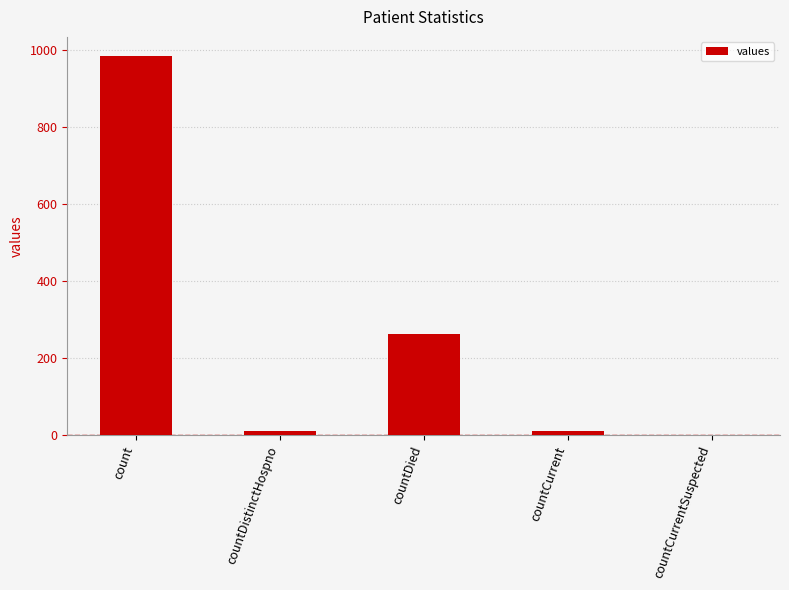

Is it true that the value at countCurrentSuspected is 0?

True